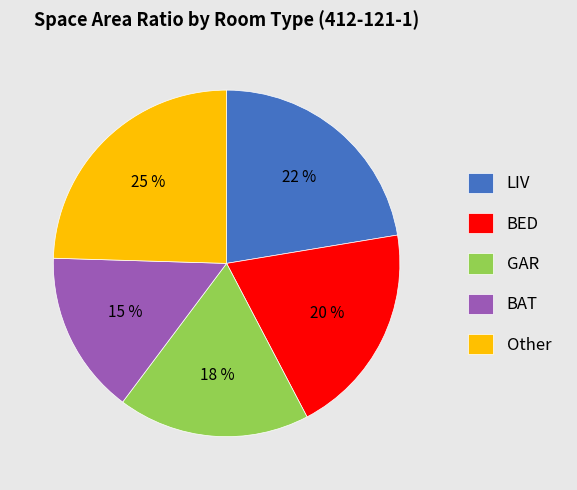

To the nearest percent, what is the average slice percentage?

20%